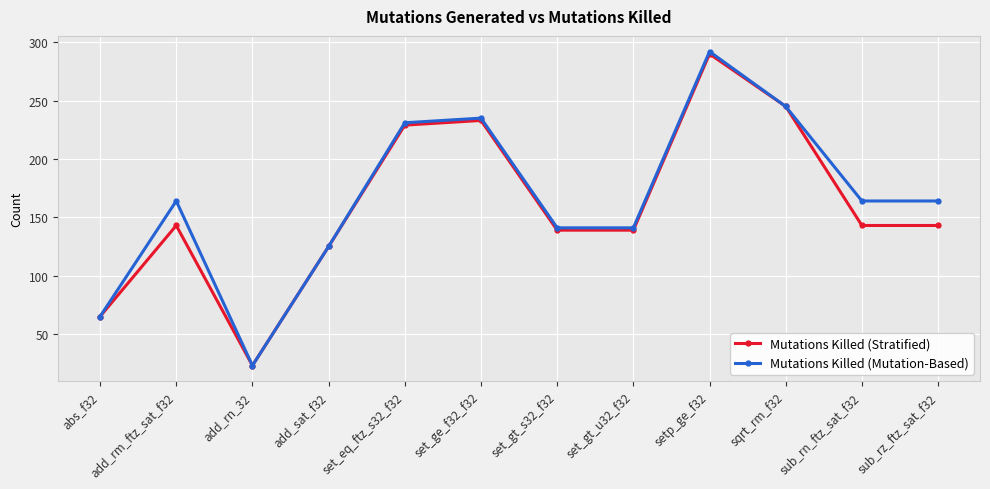

What is the average value of the Mutations Killed (Mutation-Based) series?

166